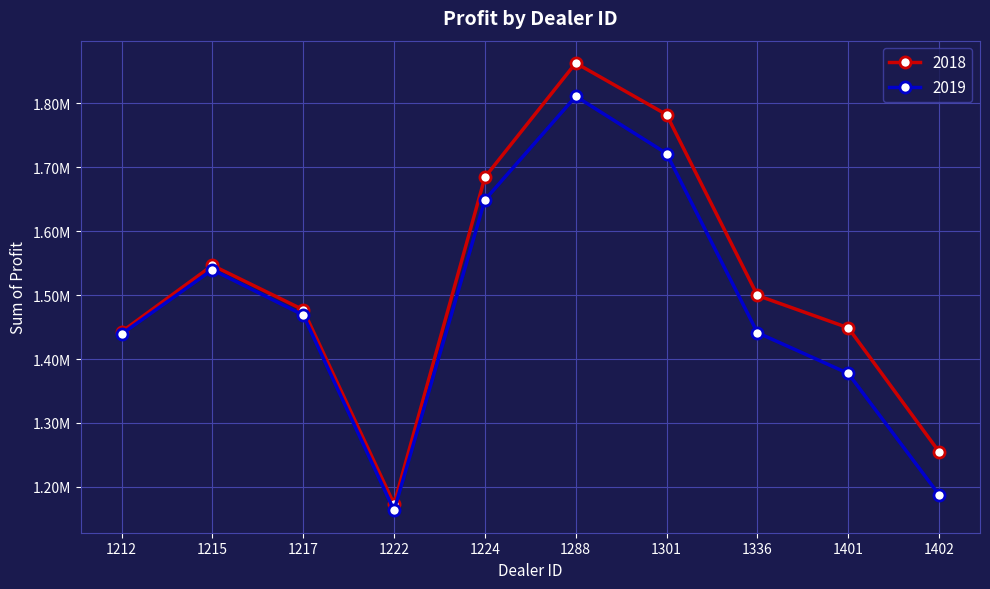

What is the greatest value displayed?

1862804.0